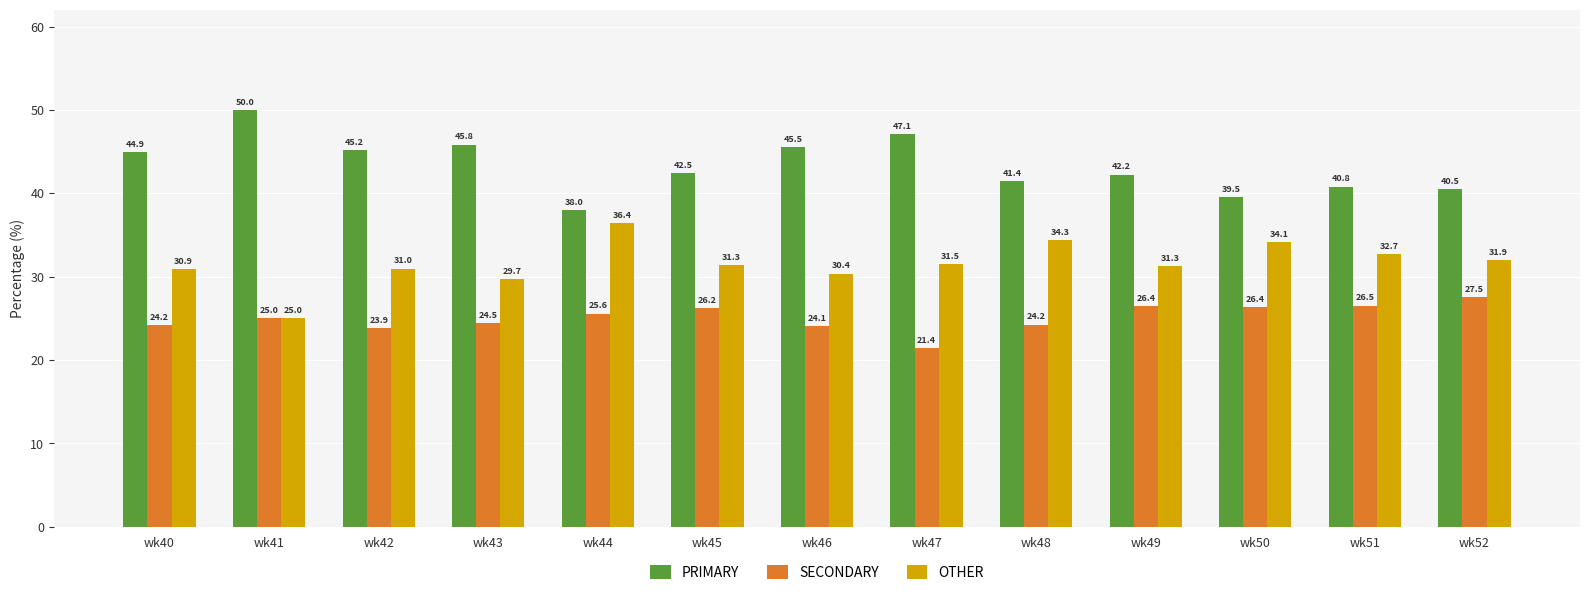

Reading left to right, what are all the values shown in this chart?

PRIMARY: wk40=44.9	wk41=50.0	wk42=45.2	wk43=45.8	wk44=38.0	wk45=42.5	wk46=45.5	wk47=47.1	wk48=41.4	wk49=42.2	wk50=39.5	wk51=40.8	wk52=40.5
SECONDARY: wk40=24.2	wk41=25.0	wk42=23.9	wk43=24.5	wk44=25.6	wk45=26.2	wk46=24.1	wk47=21.4	wk48=24.2	wk49=26.4	wk50=26.4	wk51=26.5	wk52=27.5
OTHER: wk40=30.9	wk41=25.0	wk42=31.0	wk43=29.7	wk44=36.4	wk45=31.3	wk46=30.4	wk47=31.5	wk48=34.3	wk49=31.3	wk50=34.1	wk51=32.7	wk52=31.9